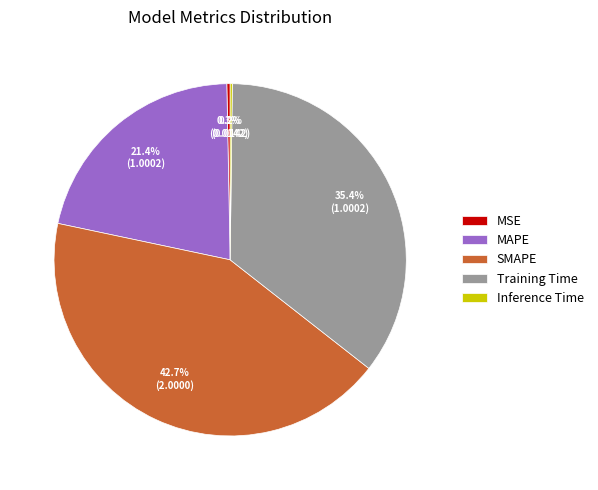

Does MAPE account for over 50% of the chart?

No